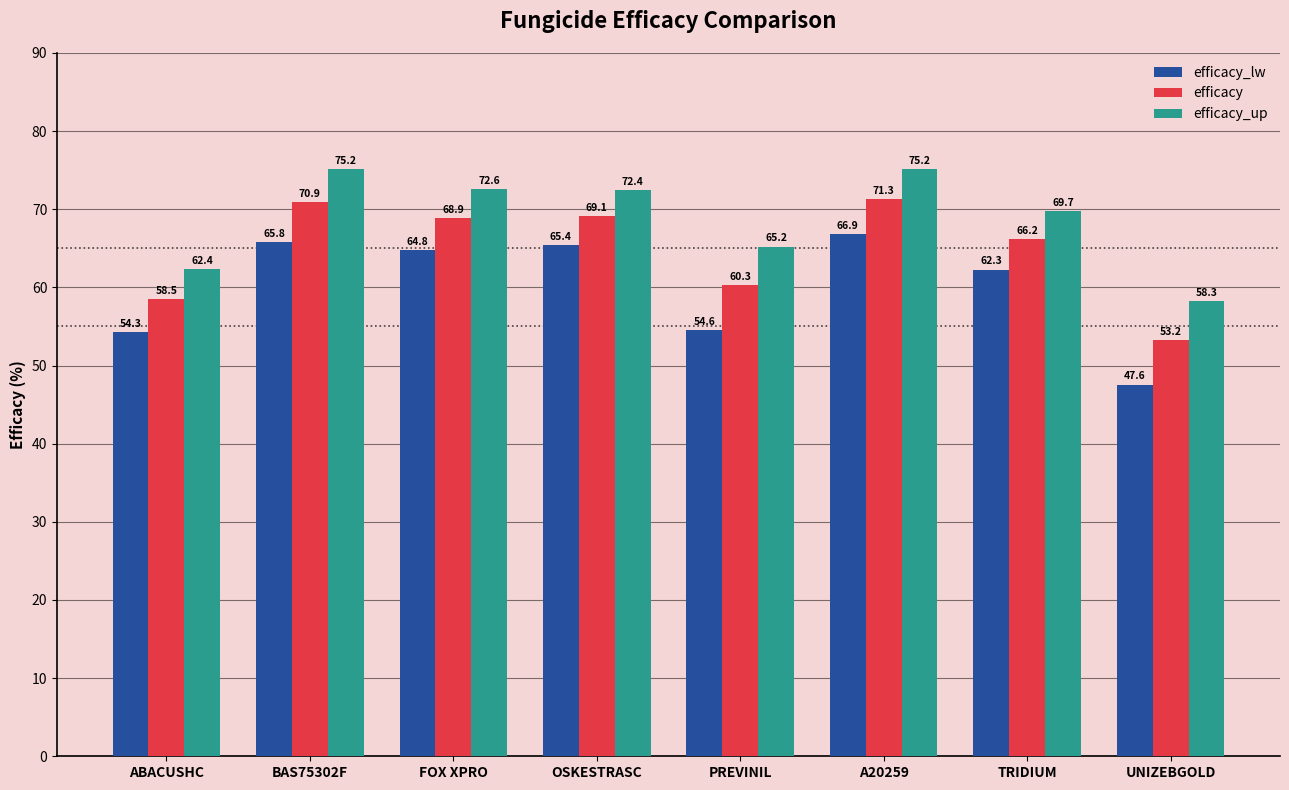

True or false: efficacy has a value of 88.4 at PREVINIL.

False